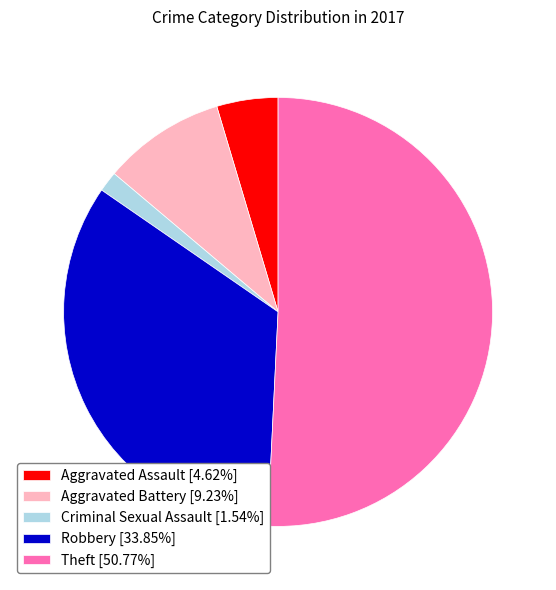

Do Aggravated Battery [9.23%] and Theft [50.77%] together represent more than half of the pie?

Yes